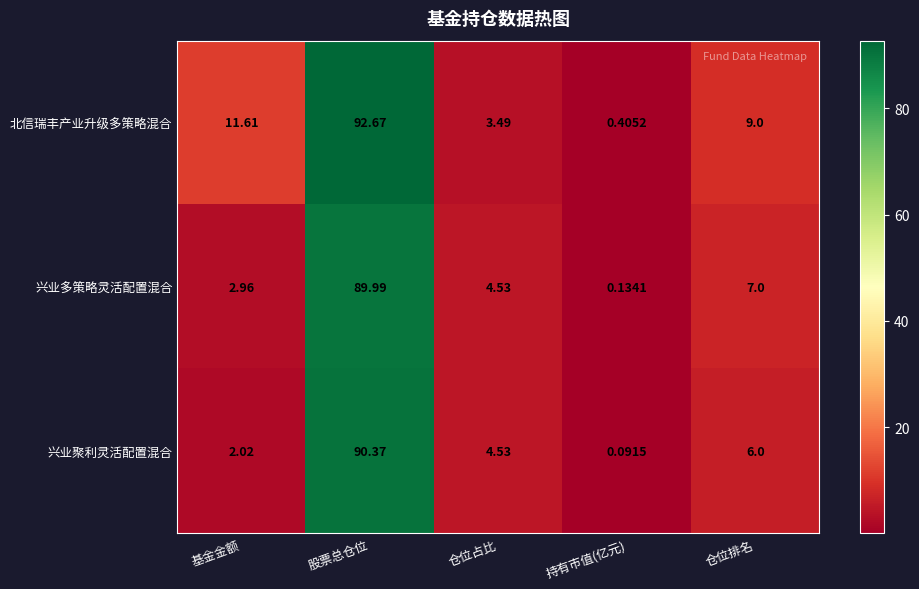

List the series in order of their peak value, lowest first.

兴业多策略灵活配置混合, 兴业聚利灵活配置混合, 北信瑞丰产业升级多策略混合